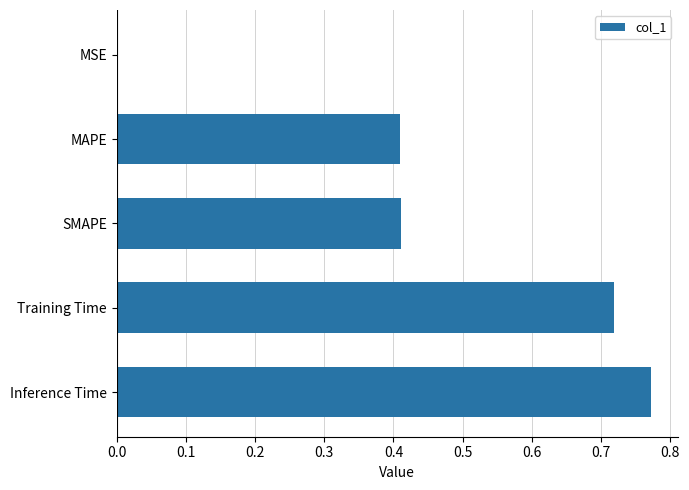

Between Inference Time and MSE, which is larger?

Inference Time